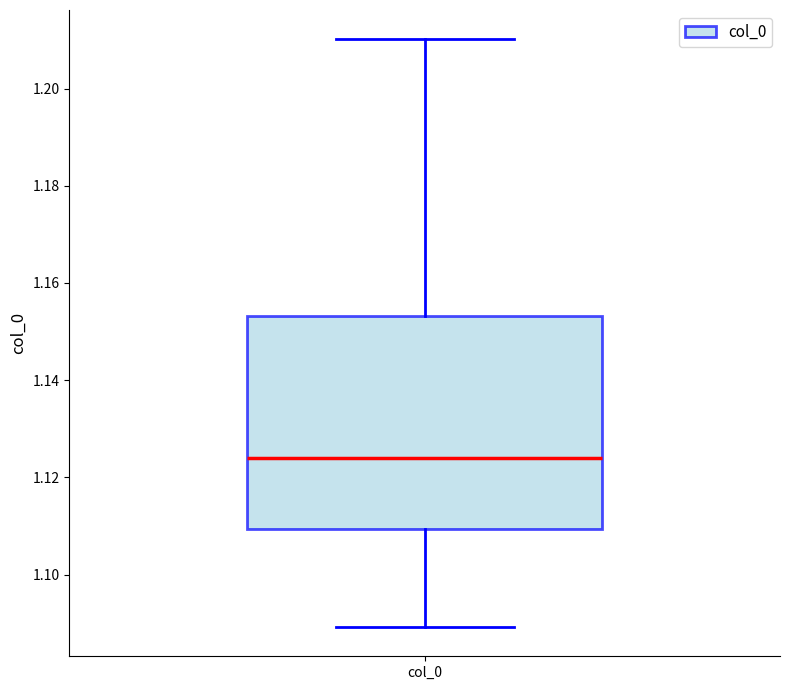

Transcribe this box plot: give where the median line is, the range the box spans, and where the two whiskers end, as read against the y-axis. The values are not printed on the chart, so give them approximately, as read against the axis.

median 1.124, box 1.110 to 1.154, whiskers 1.090 to 1.210